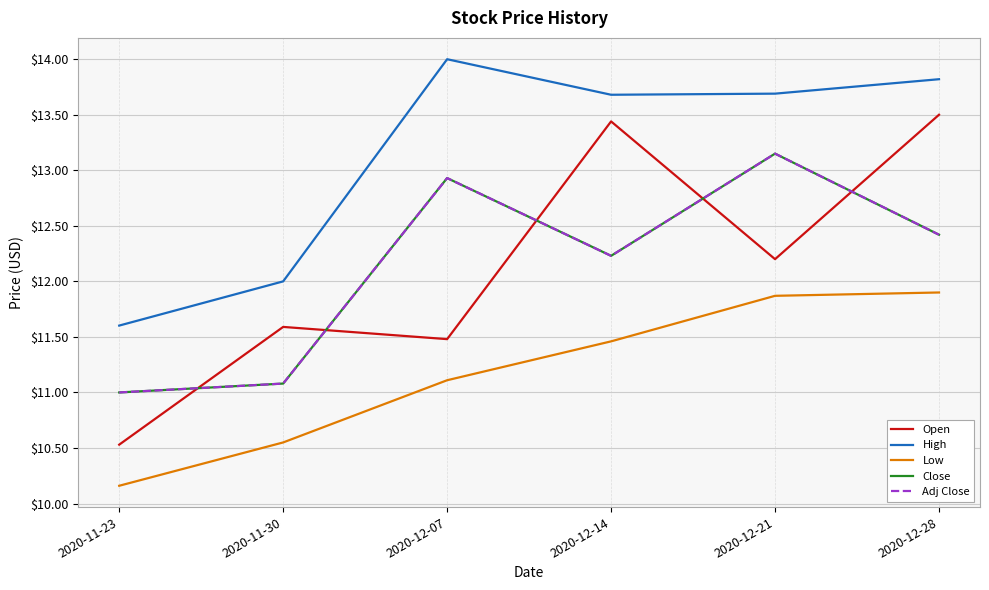

What are all the series names shown in the legend?

Open, High, Low, Close, Adj Close